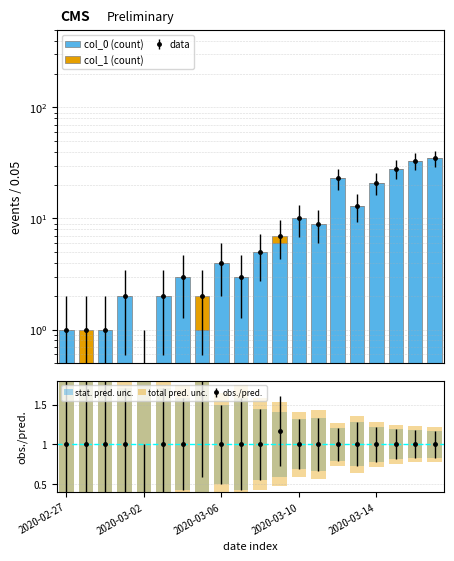

Is the value of col_0 (count) at 5 greater than the value of col_1 (count) at 14?

Yes